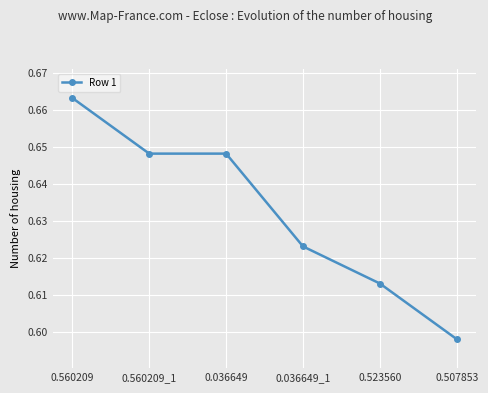

True or false: the data shows 0.9 at 0.560209.

False